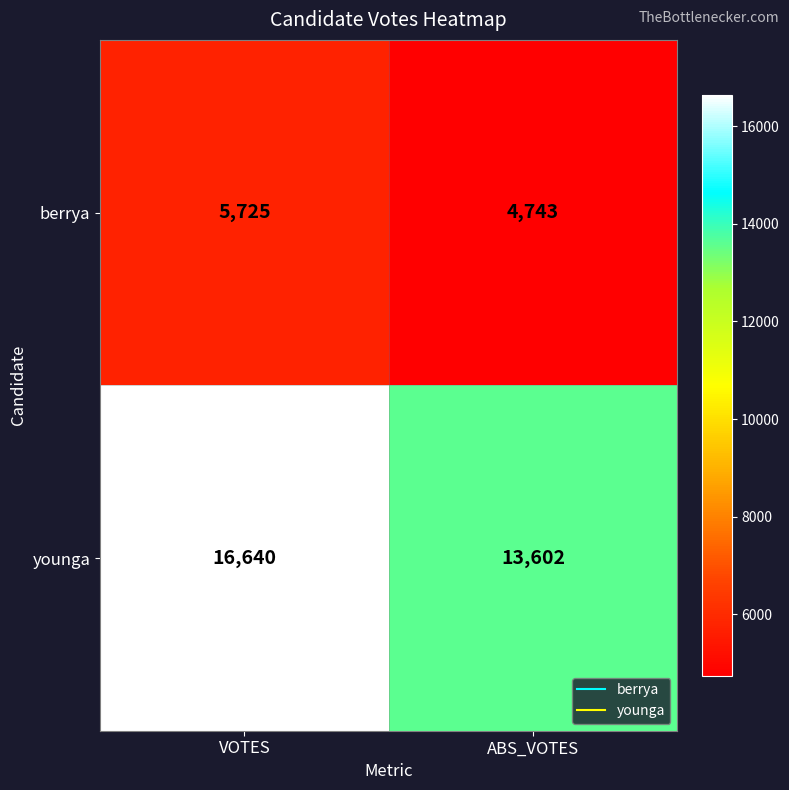

The value of younga at VOTES is 16640. True or false?

True